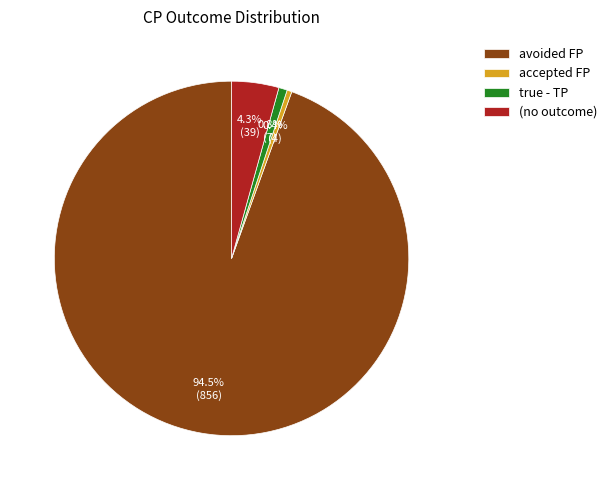

Which category has the biggest portion of the pie?

avoided FP